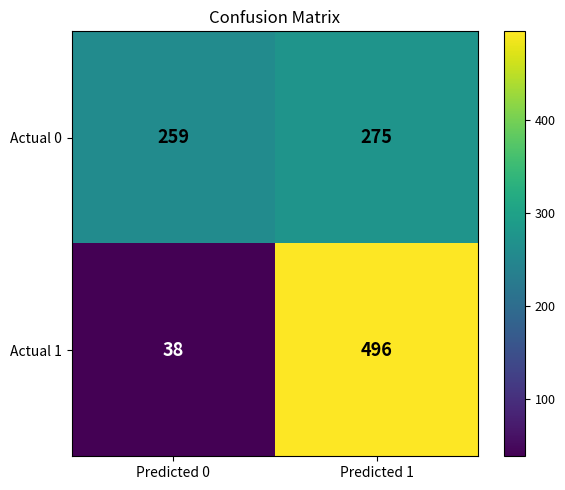

At which label is Actual 1 closest to 267?

Predicted 0